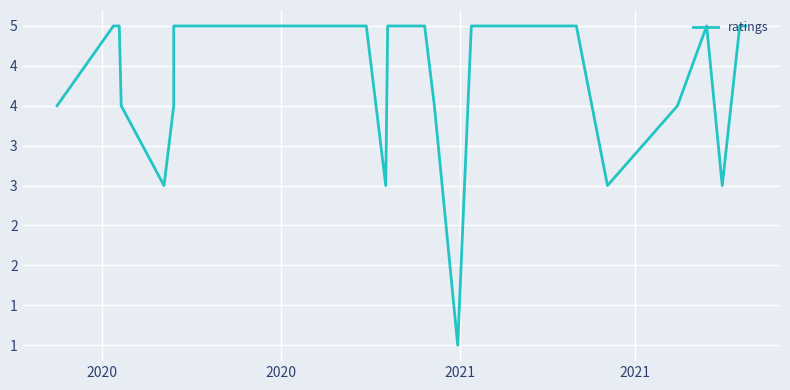

How many lines are shown in the chart?

1